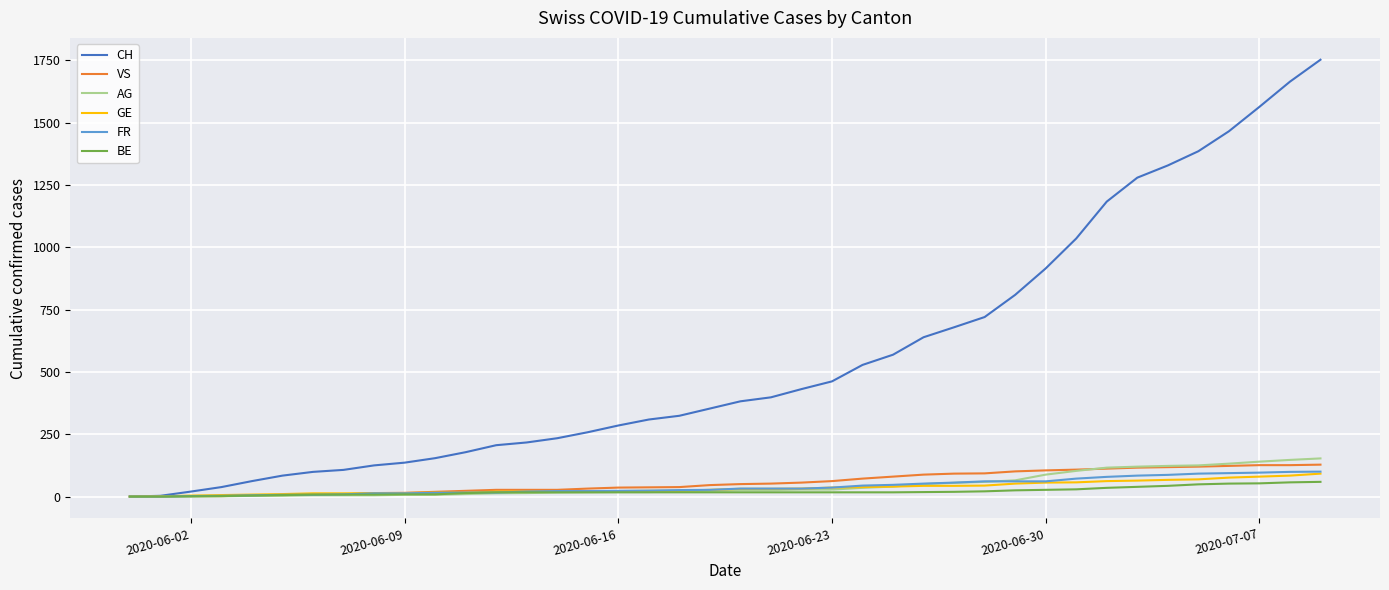

What are all the series names shown in the legend?

CH, VS, AG, GE, FR, BE